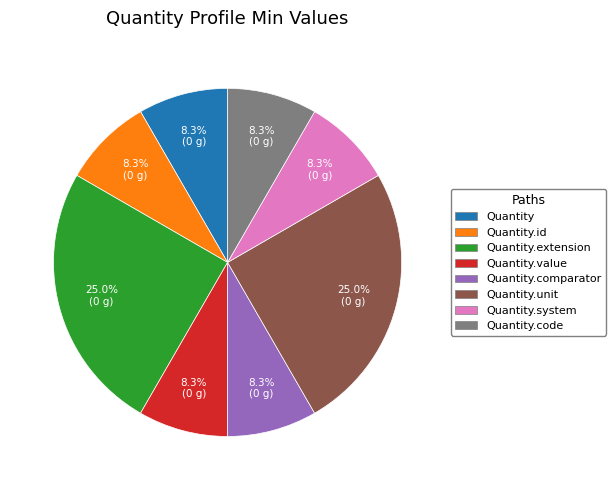

Is there a majority slice in this chart?

No